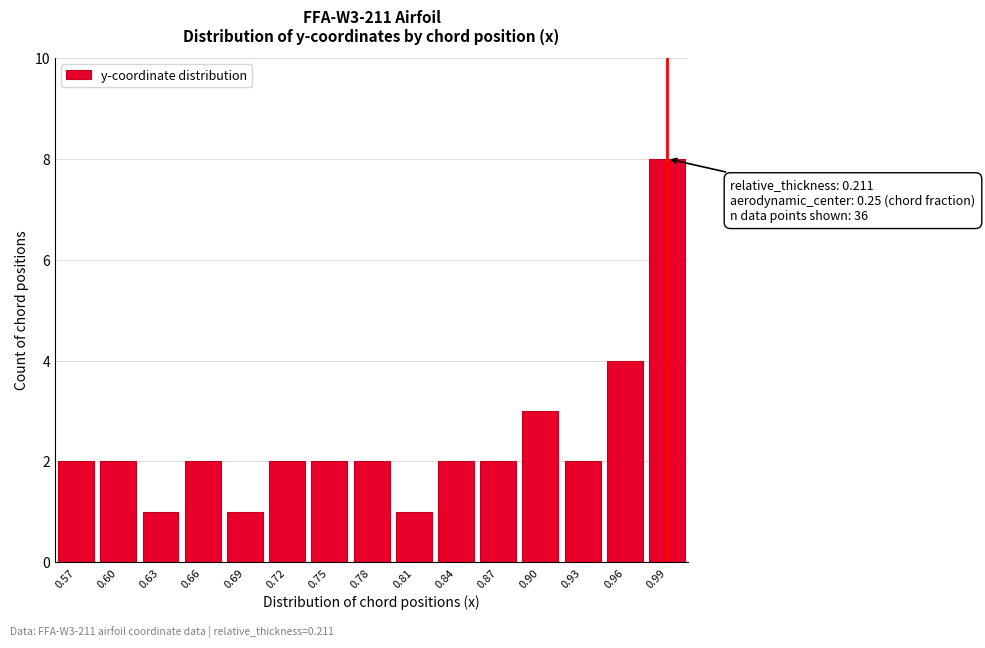

Reading left to right, extract all data points from this chart.

0.57=2	0.60=2	0.63=1	0.66=2	0.69=1	0.72=2	0.75=2	0.78=2	0.81=1	0.84=2	0.87=2	0.90=3	0.93=2	0.96=4	0.99=8